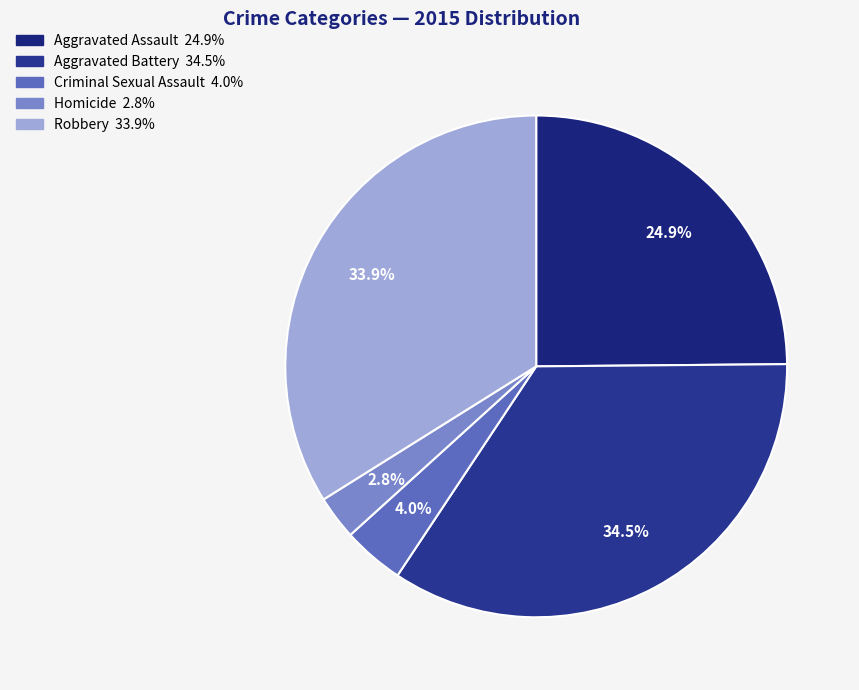

What is the largest slice in the pie chart?

Aggravated Battery